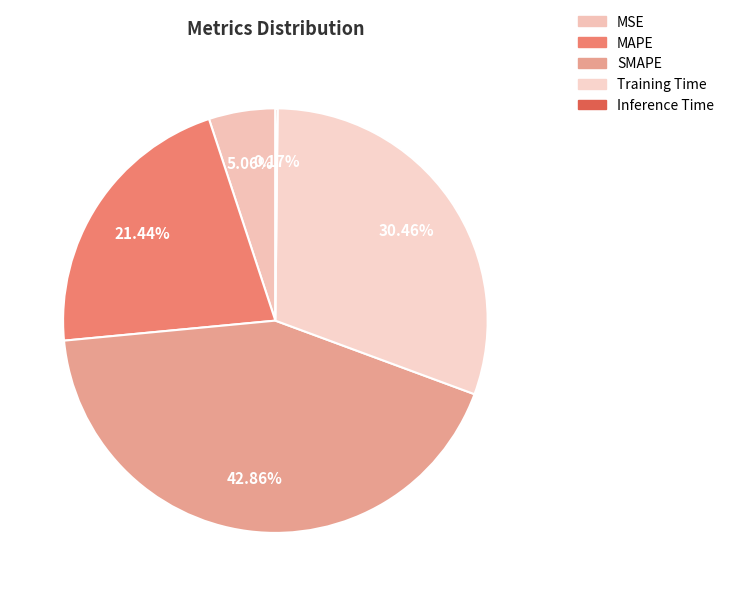

To the nearest percent, what is the difference between the MAPE and SMAPE slice percentages?

21%